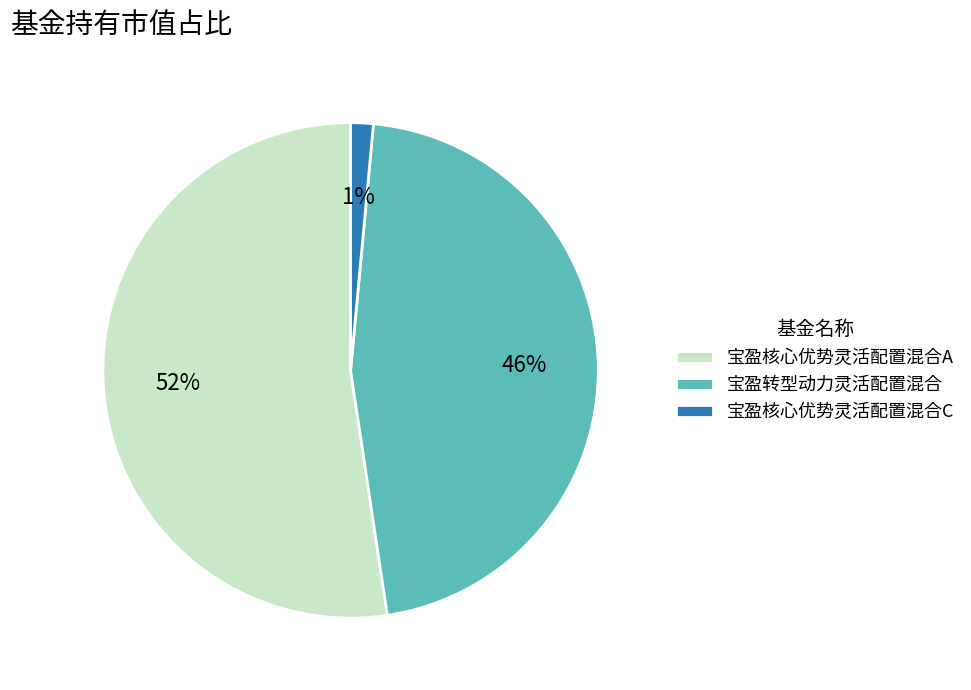

True or false: 宝盈核心优势灵活配置混合C accounts for 11% of the total.

False